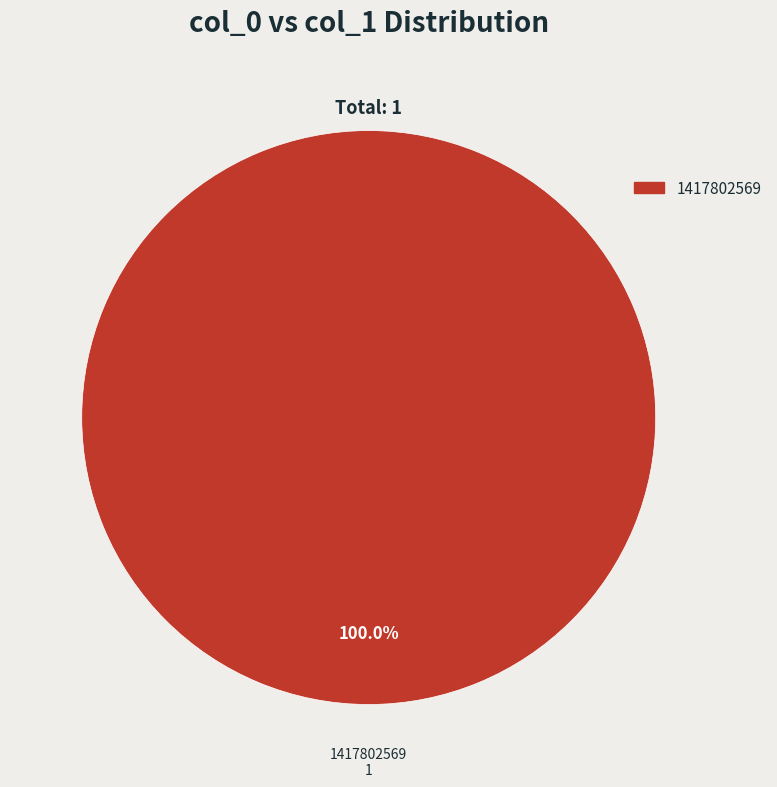

Is there any slice that represents more than half of the pie?

Yes